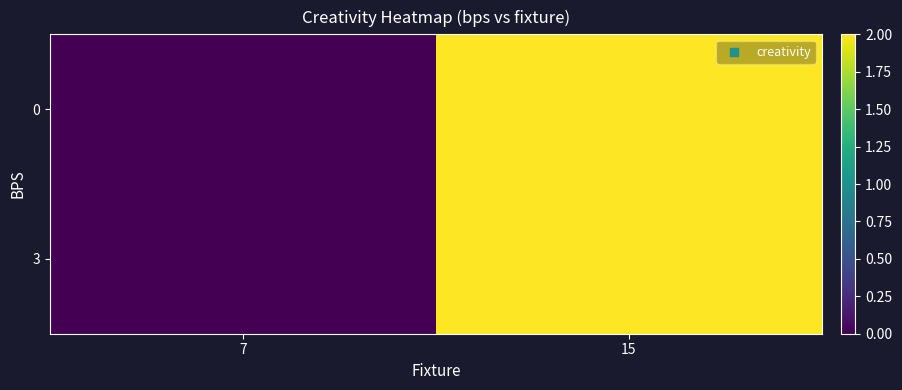

Rank the series at 7 from lowest to highest value.

0, 3